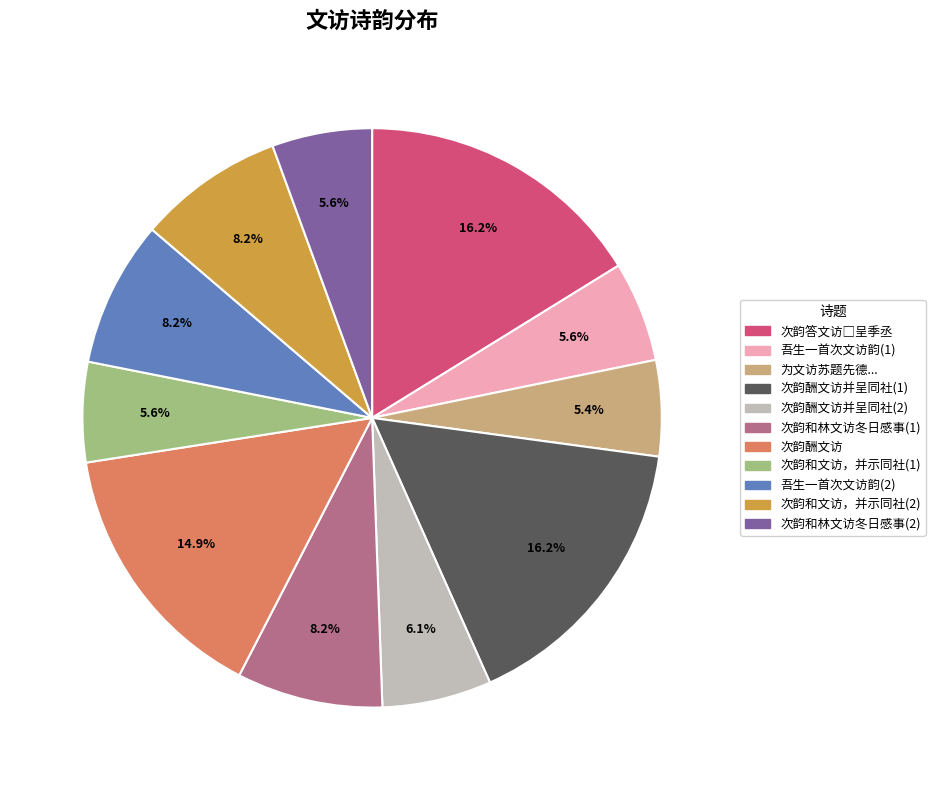

Does any single category account for the majority?

No